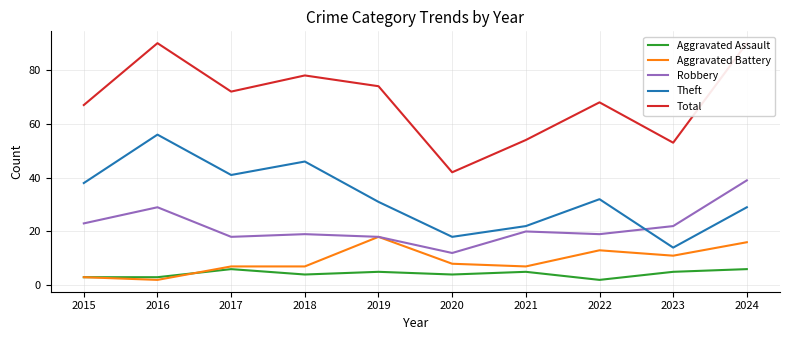

What is the sum of the Aggravated Battery values at 2016 and 2015?

5